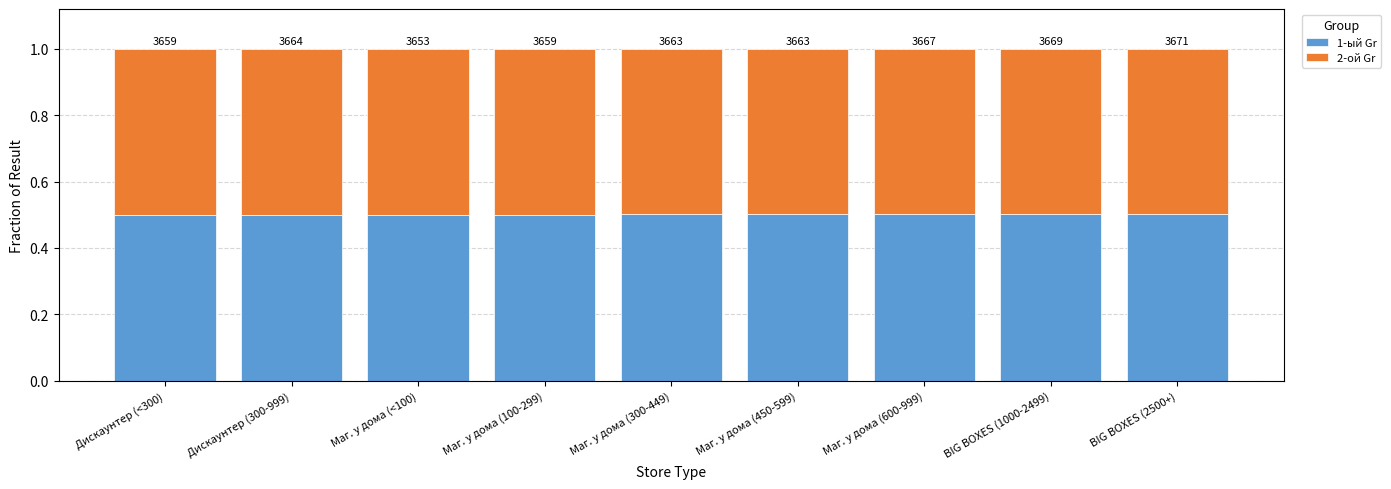

Does the chart contain any negative values?

No